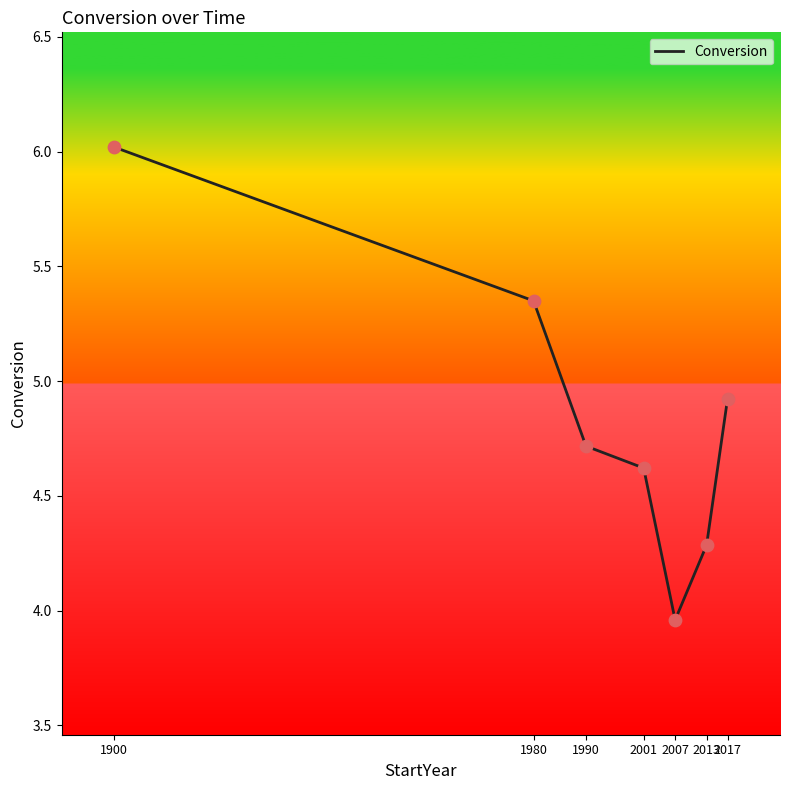

Which has a higher value, 2013 or 2007?

2013